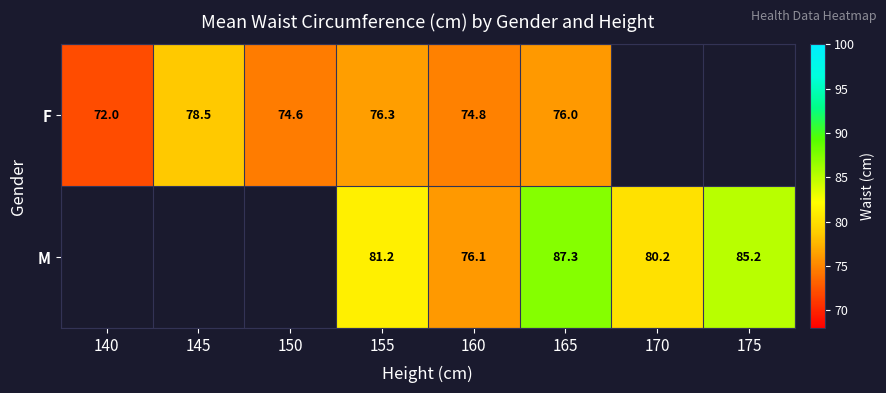

What is the difference between the highest and lowest values at 165?

11.3